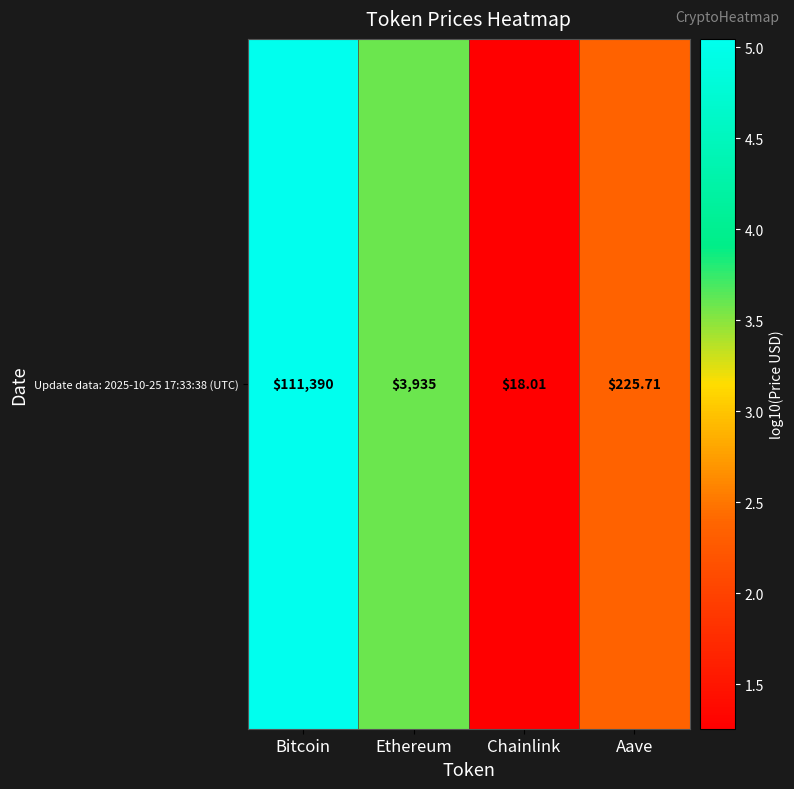

What is the difference between the maximum and minimum values?

3.8